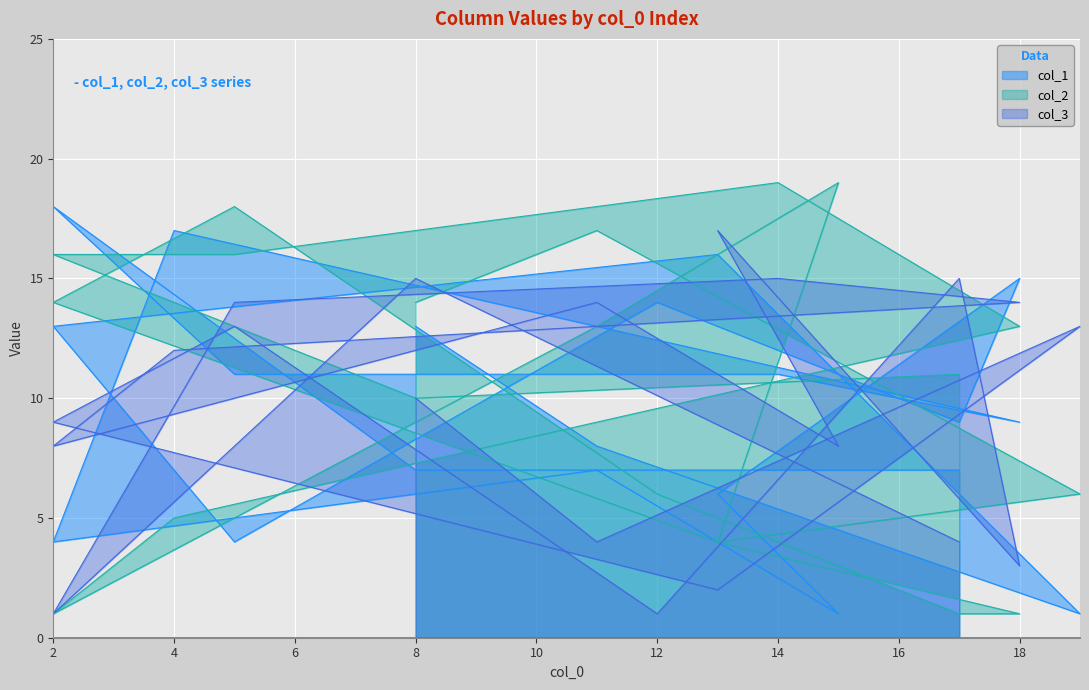

At which category does col_2 reach its first local valley?

13